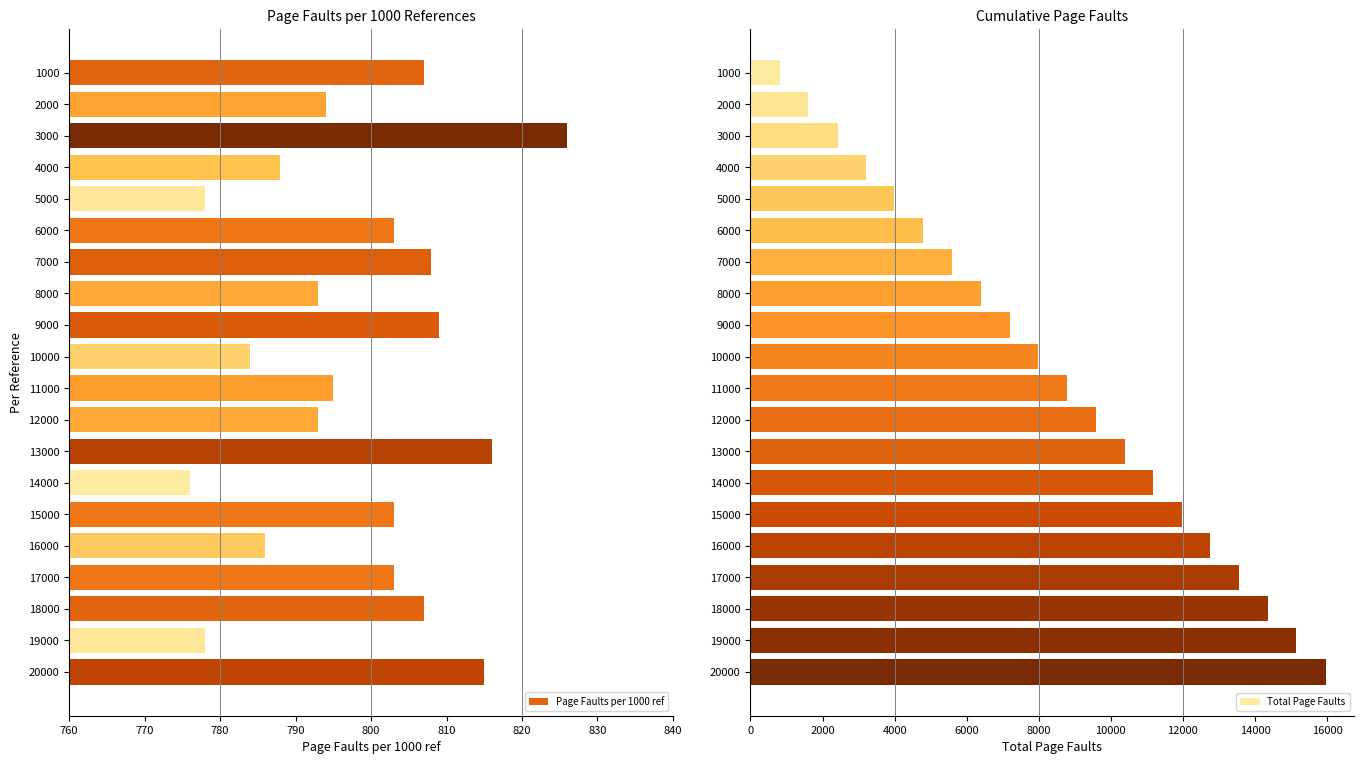

Rank the series by their average value, from highest to lowest.

Total Page Faults, Page Faults per 1000 ref